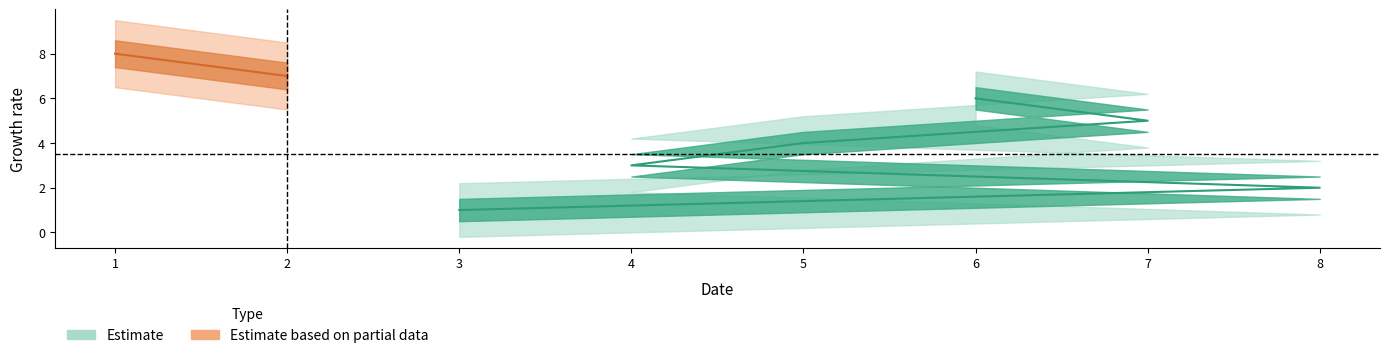

Approximately how many times larger is the value at 7 compared to 5?

1.2